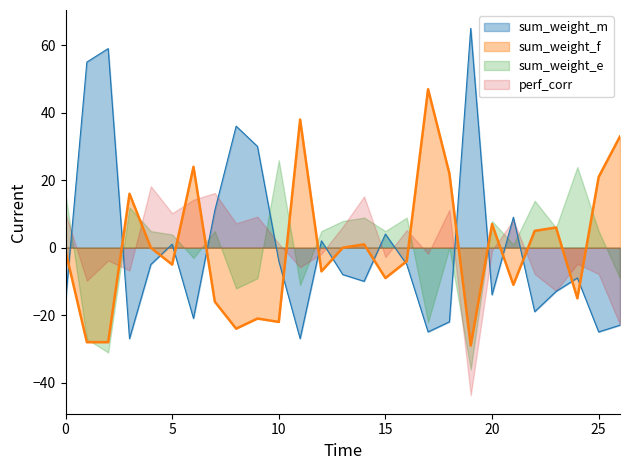

Which series has the widest spread of values?

sum_weight_m